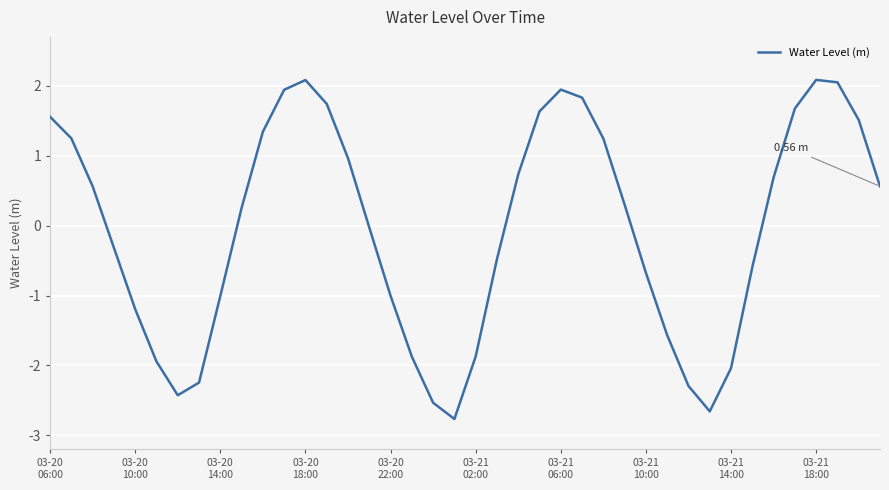

How many lines are shown in the chart?

1